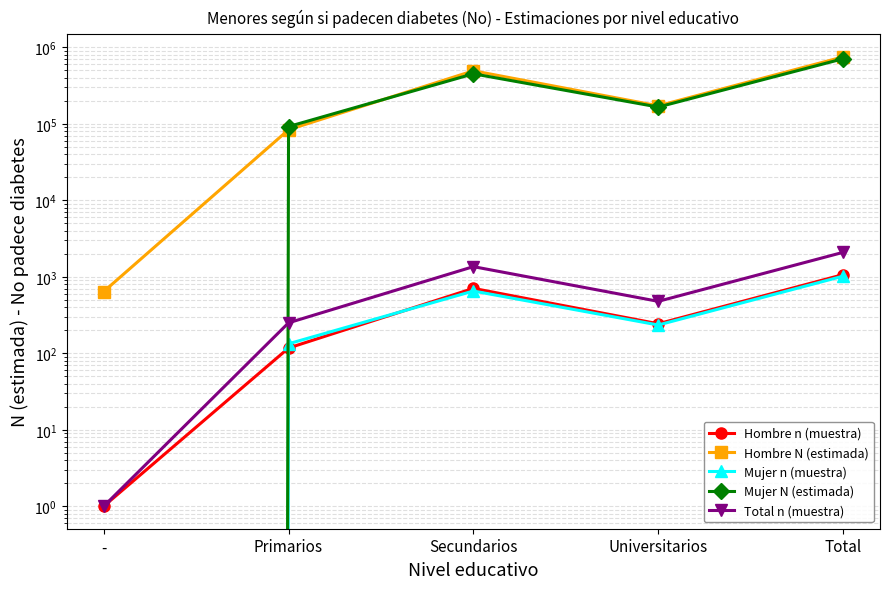

What position from the right is Primarios?

4